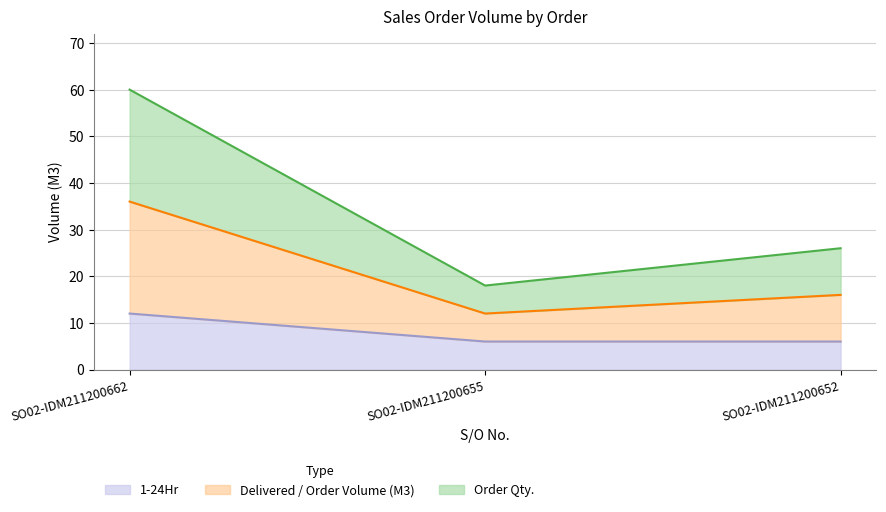

Which series has the largest total across all categories?

Order Qty.